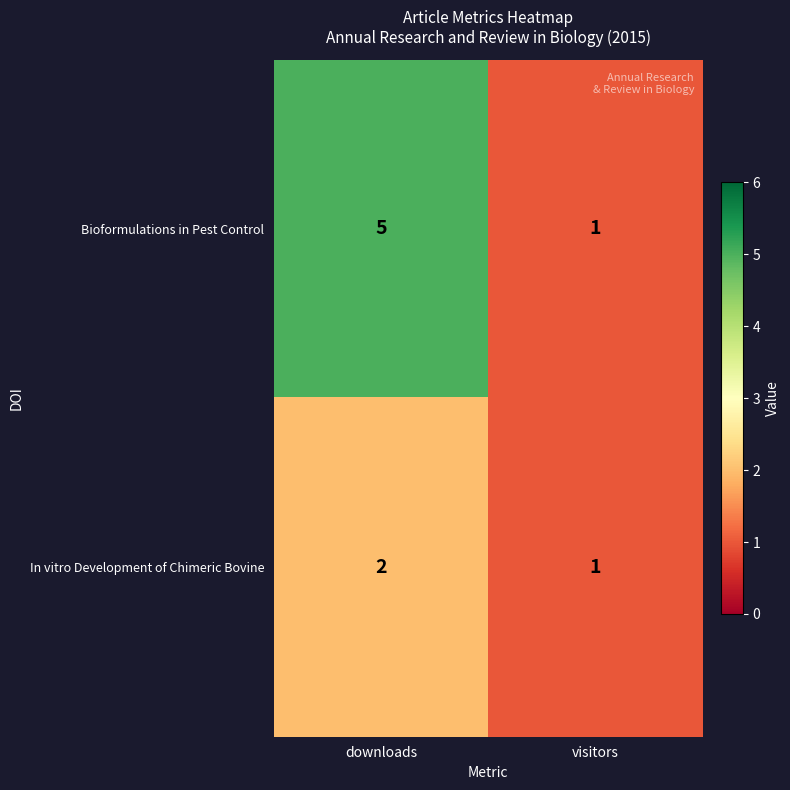

At downloads, list the series in order from smallest to largest.

In vitro Development of Chimeric Bovine, Bioformulations in Pest Control